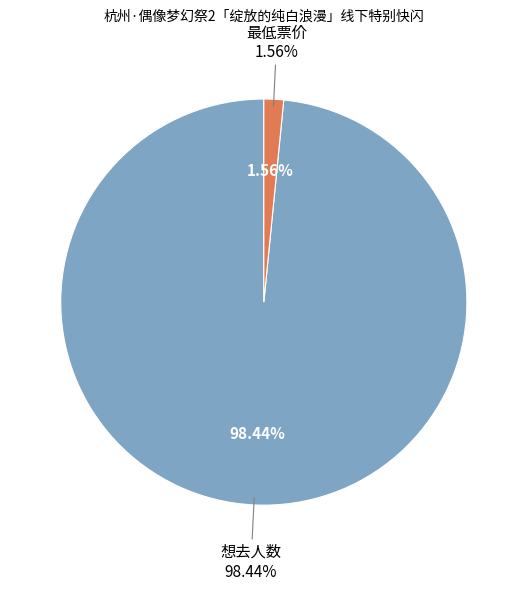

Rank the categories by value from lowest to highest.

最低票价, 想去人数